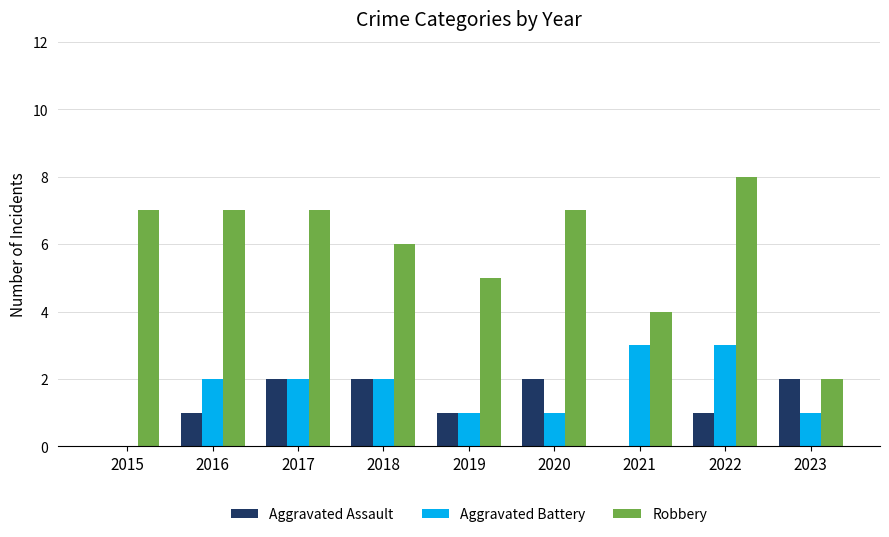

How many Aggravated Assault values are between 1 and 2?

7